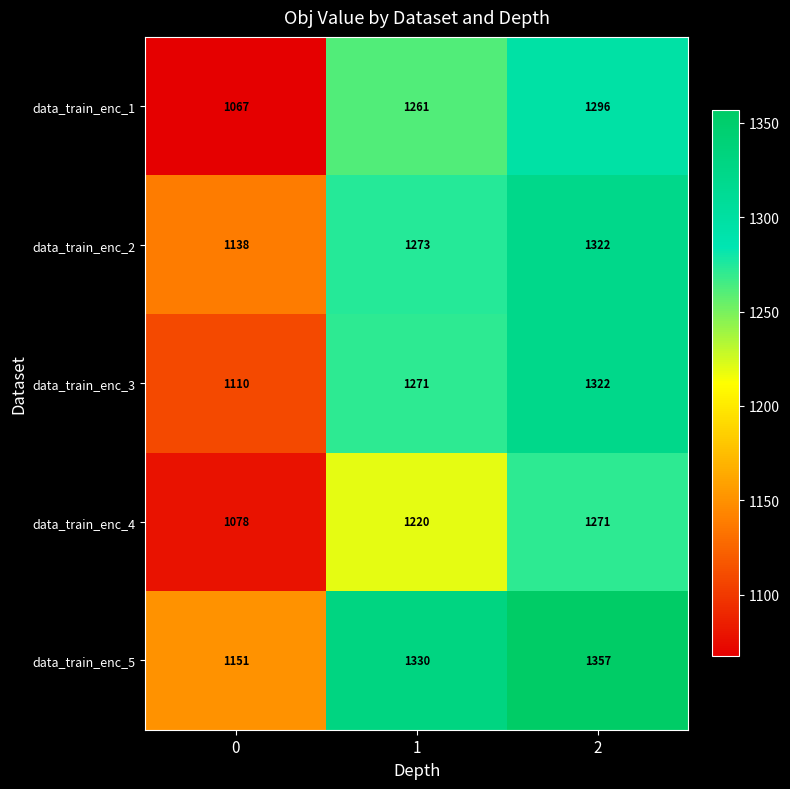

How many data_train_enc_4 values are between 1078 and 1271?

3